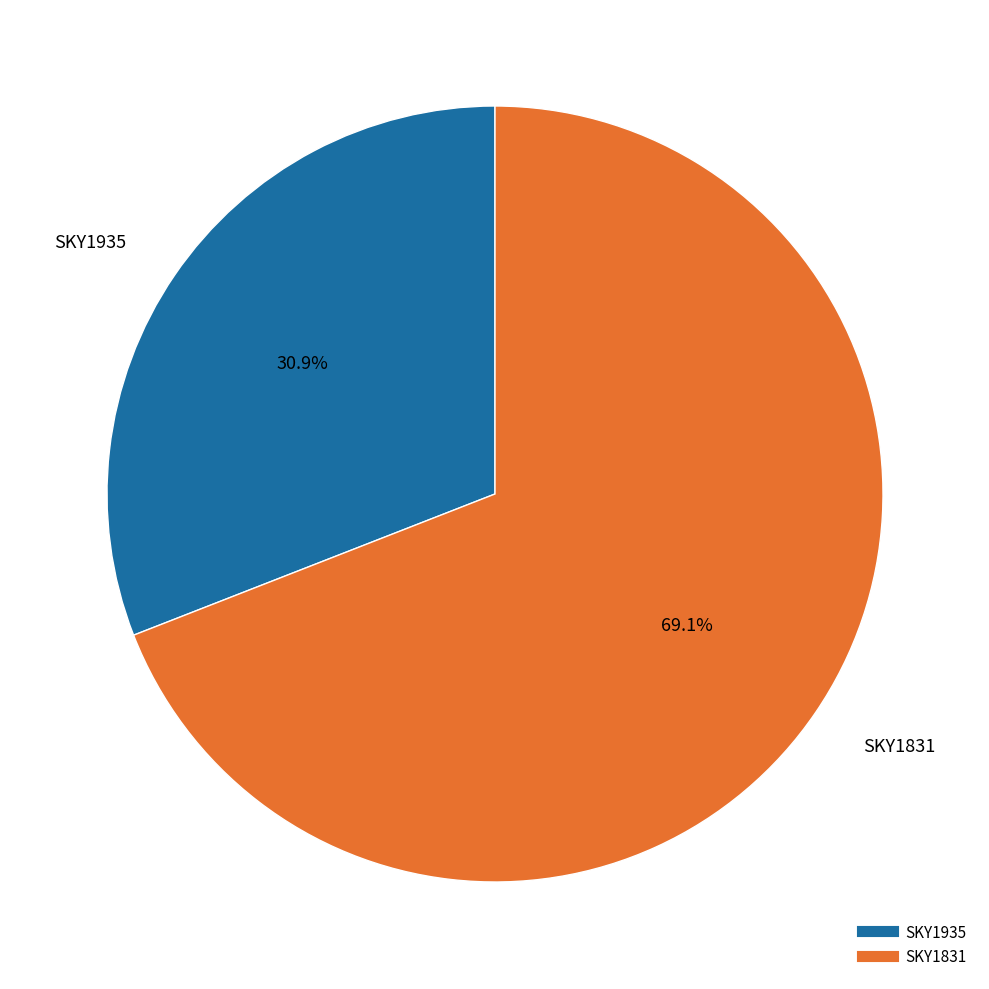

Which category has the biggest portion of the pie?

SKY1831